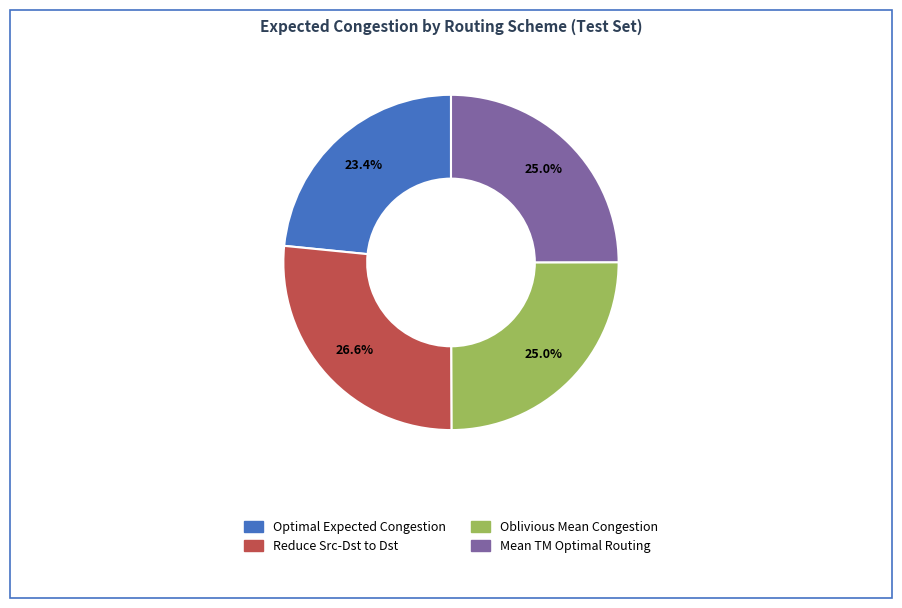

Does any single category account for the majority?

No